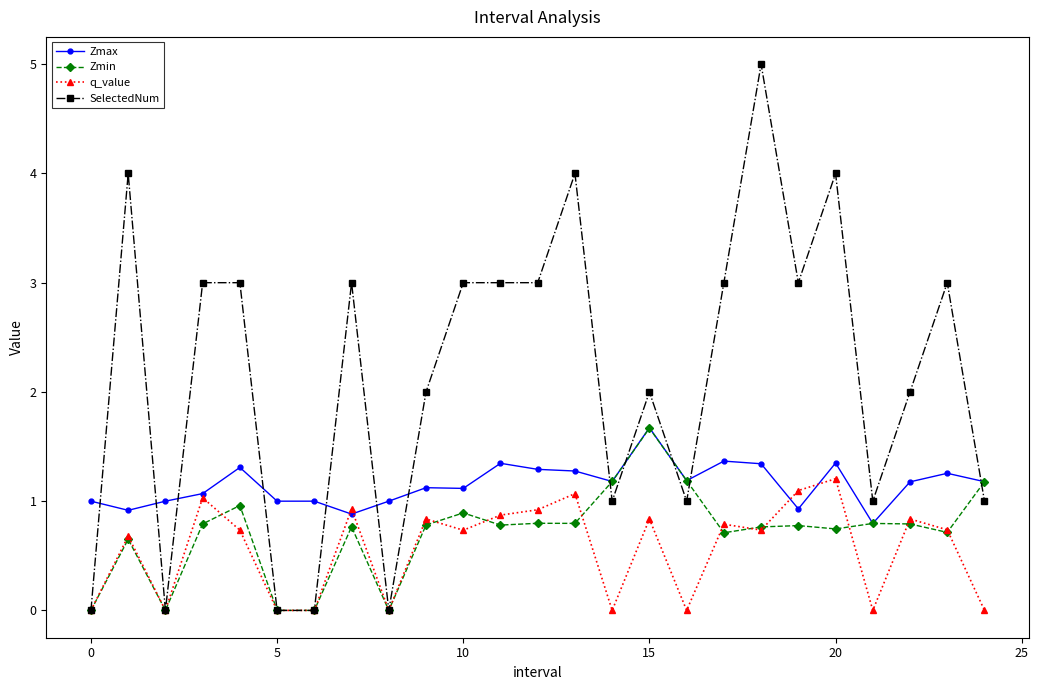

Which series has the largest range (max minus min)?

SelectedNum